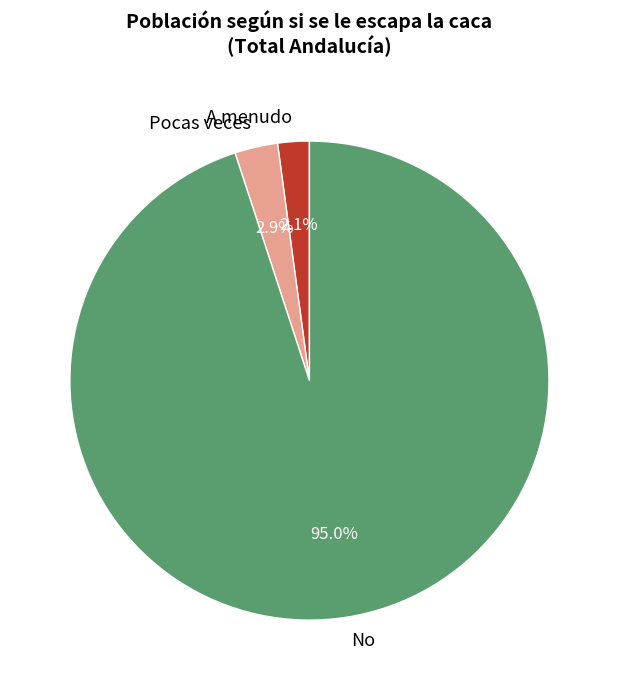

Rank the categories by value from highest to lowest.

No, Pocas veces, A menudo